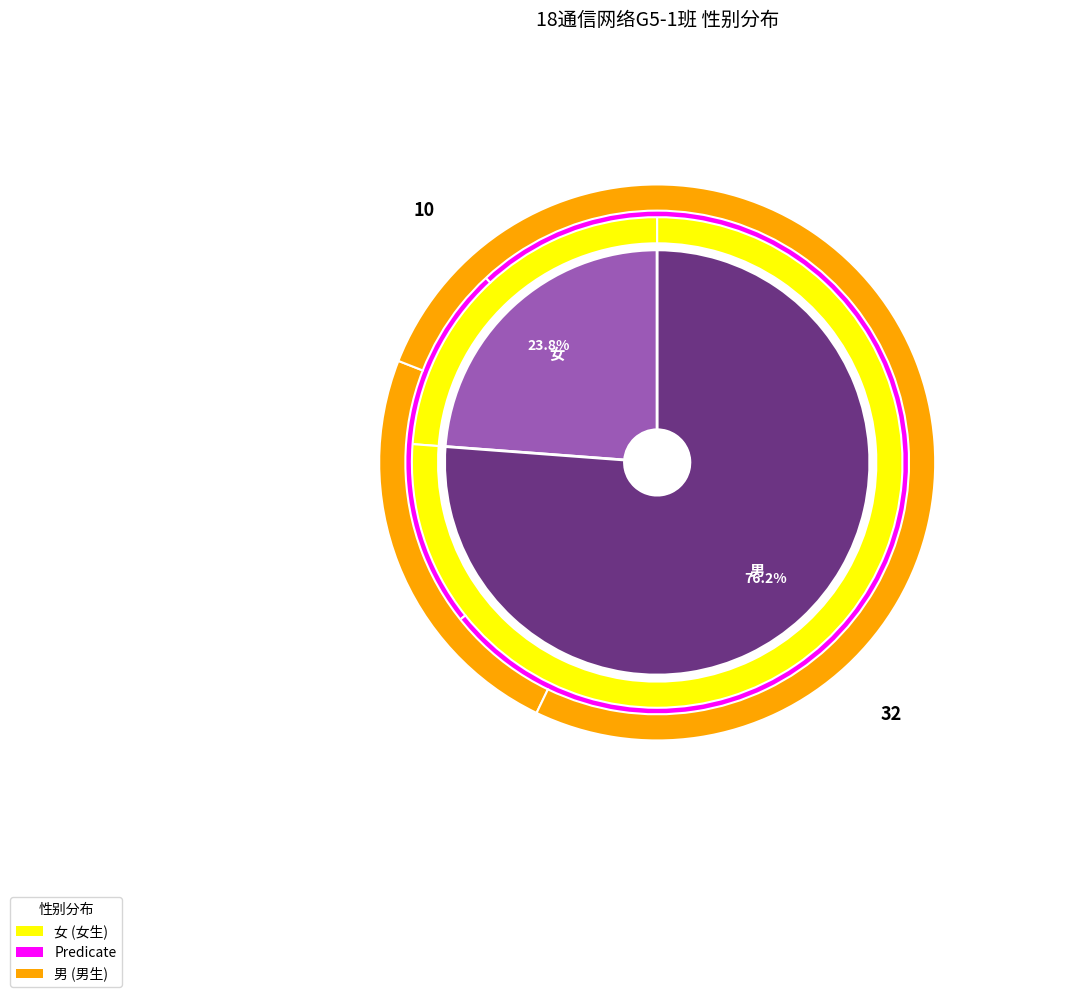

What percentage is the 男 slice, to the nearest percent?

76%